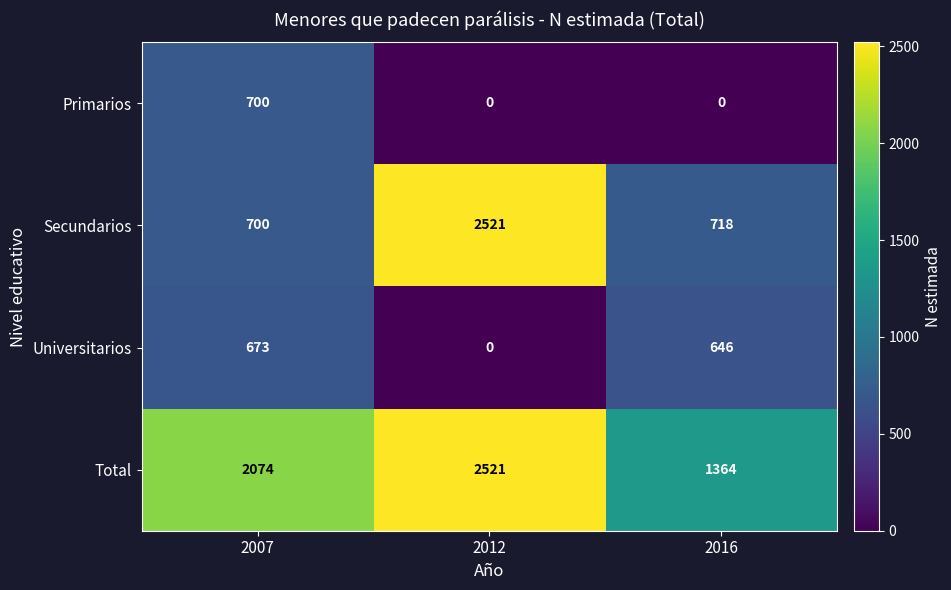

Count the Total values in the range 1364 to 2521.

3